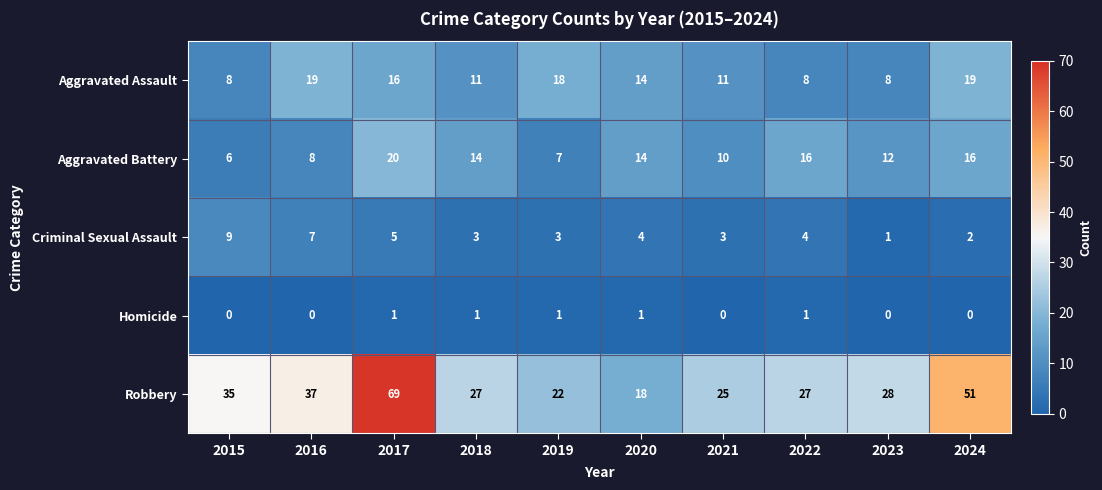

Which series has the largest range (max minus min)?

Robbery